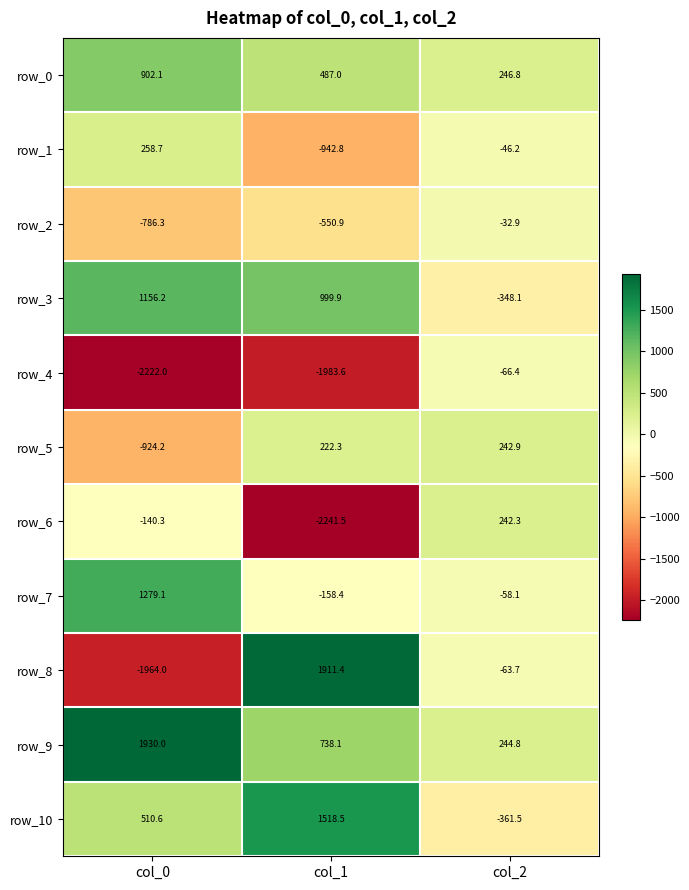

Which label corresponds to the largest value in the chart?

col_0